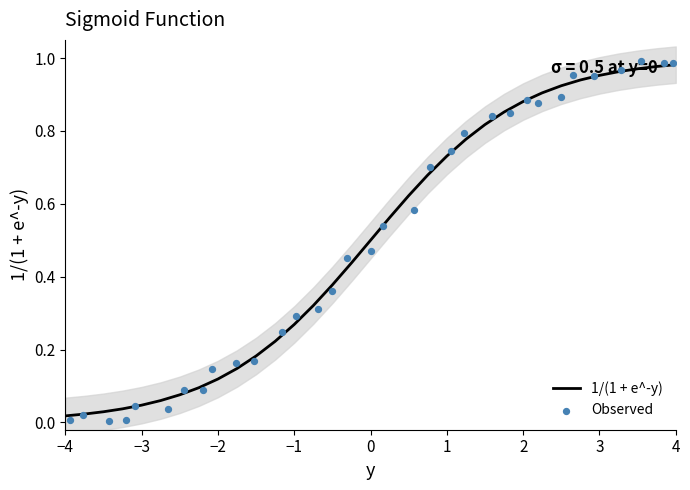

At how many categories does at least one series exceed 0?

33